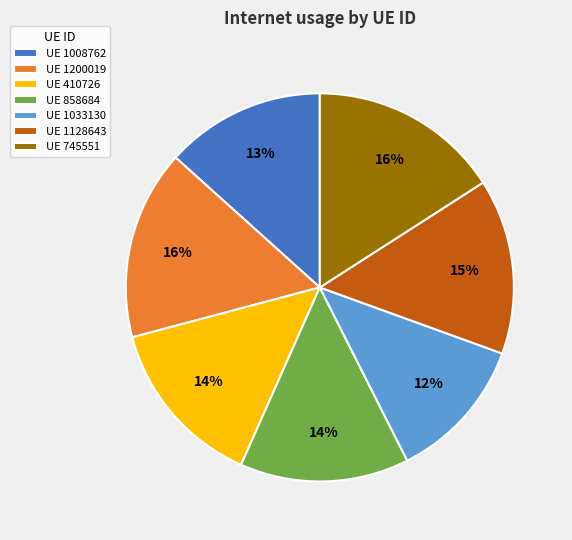

Which slice is the smallest?

UE 1033130